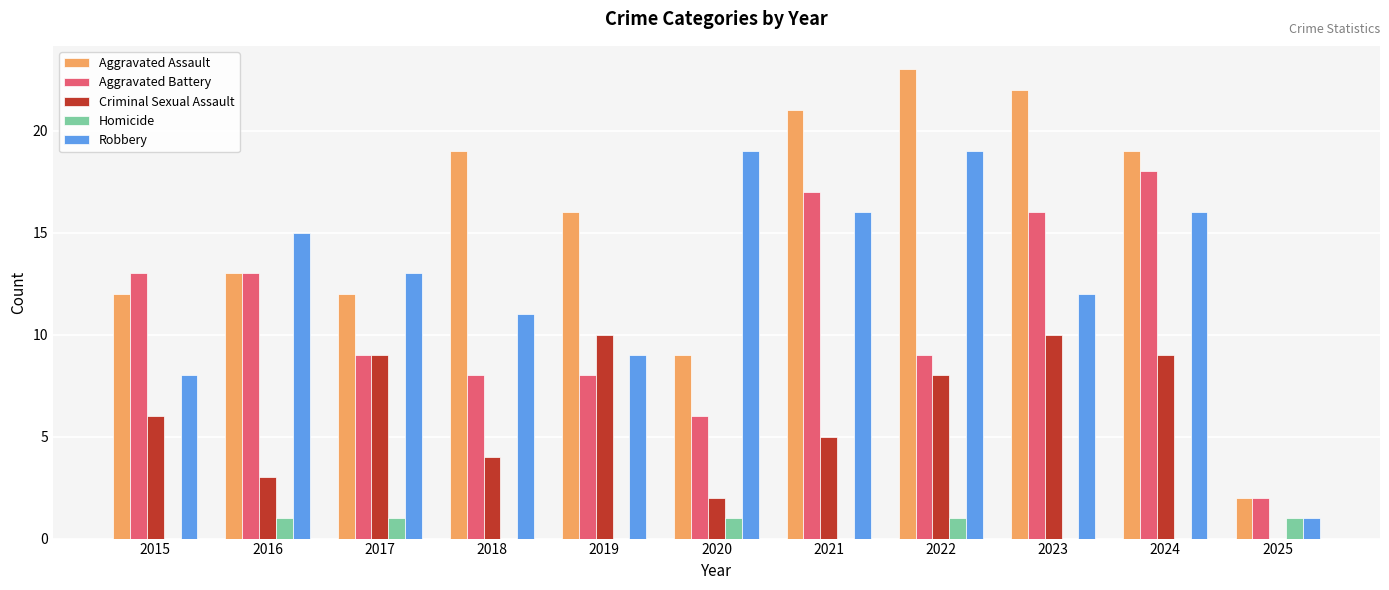

Which series has the largest total across all categories?

Aggravated Assault